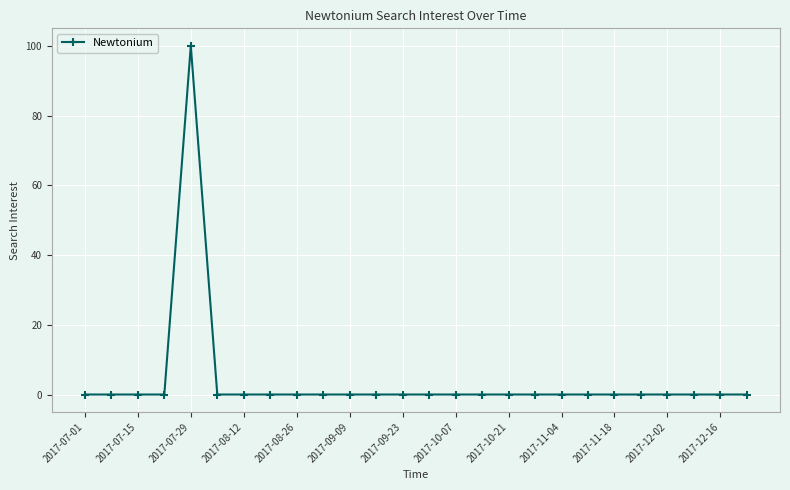

What is the sum of all values?

100